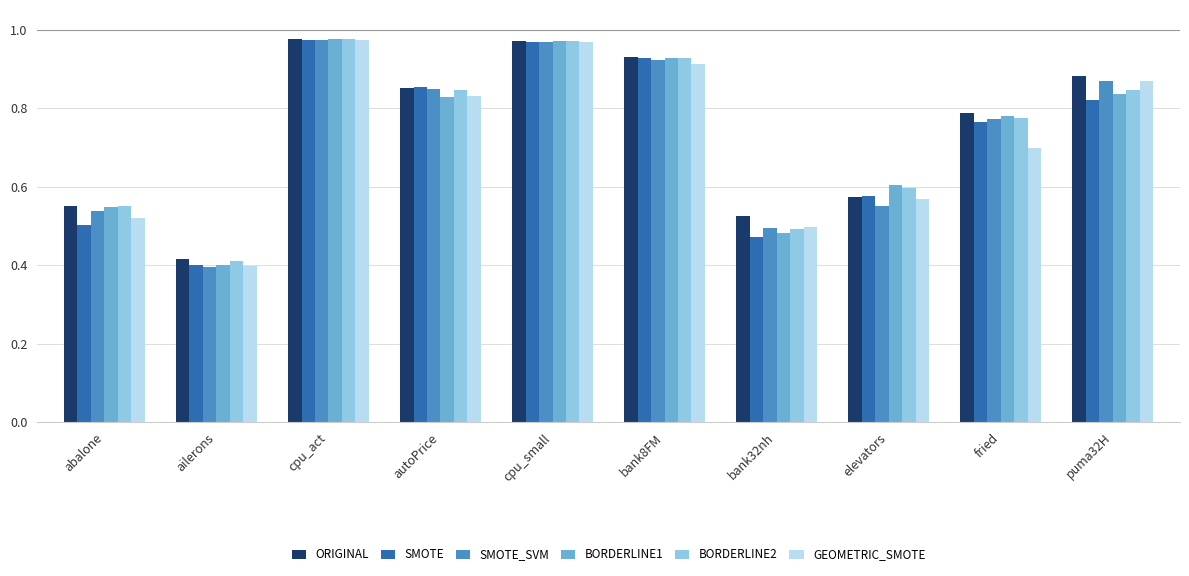

At how many categories does at least one series exceed 0?

10